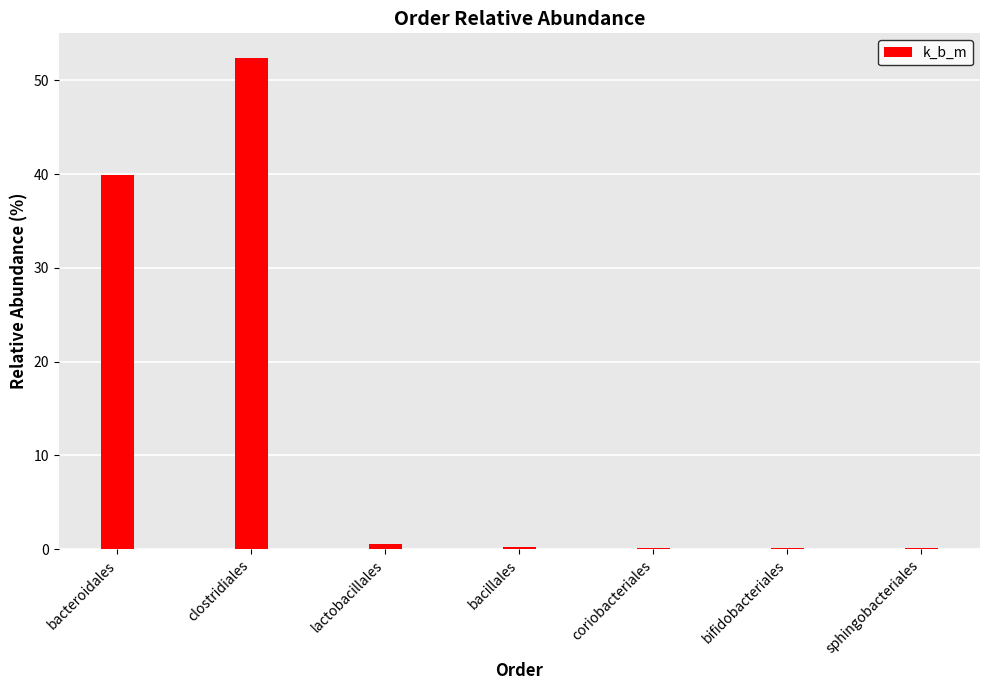

What is the greatest value displayed?

52.4